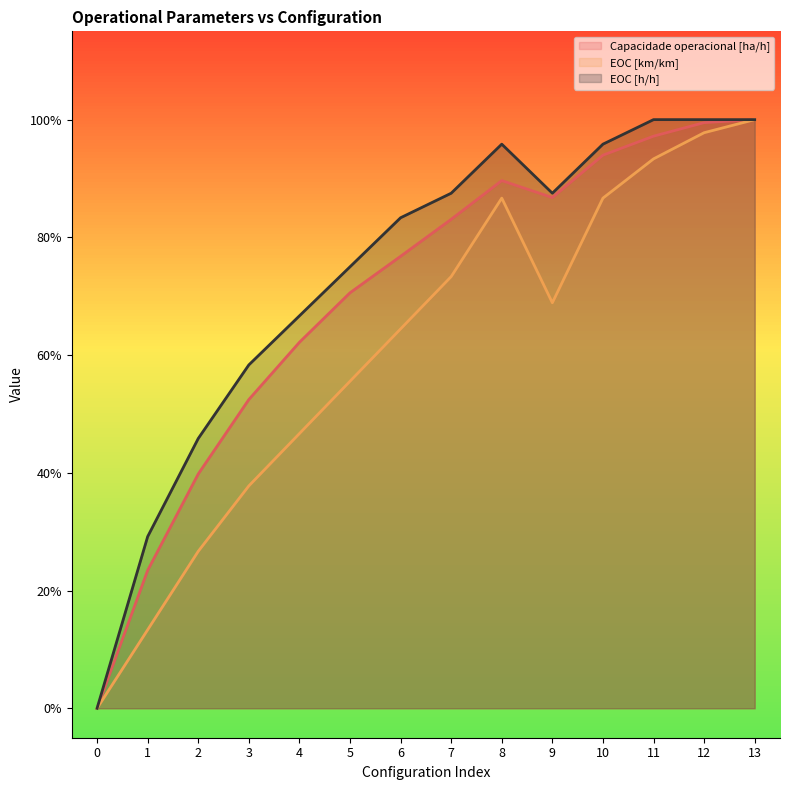

What is the approximate value of EOC [h/h] at 12?

1.0